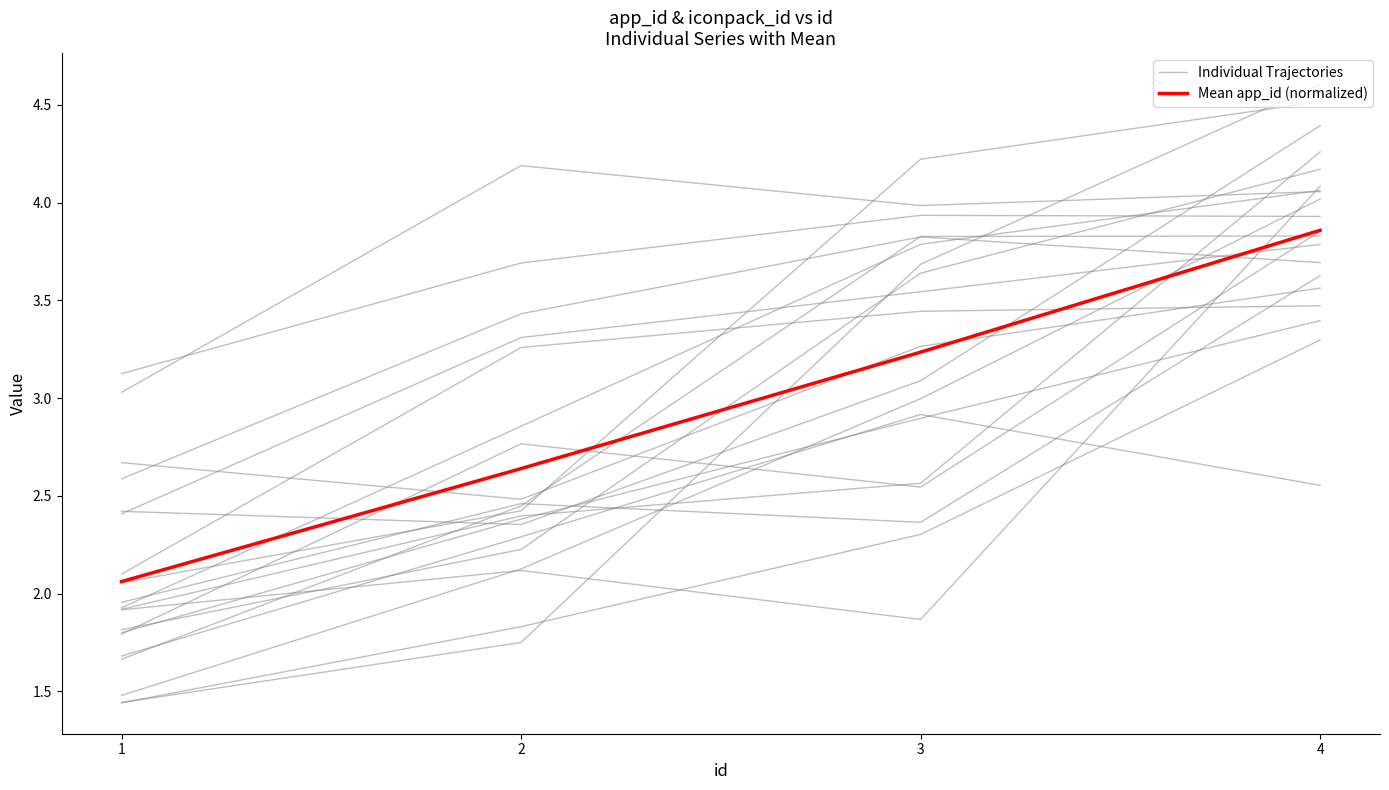

What is the difference between the Individual Trajectories values at 3 and 1?

0.6